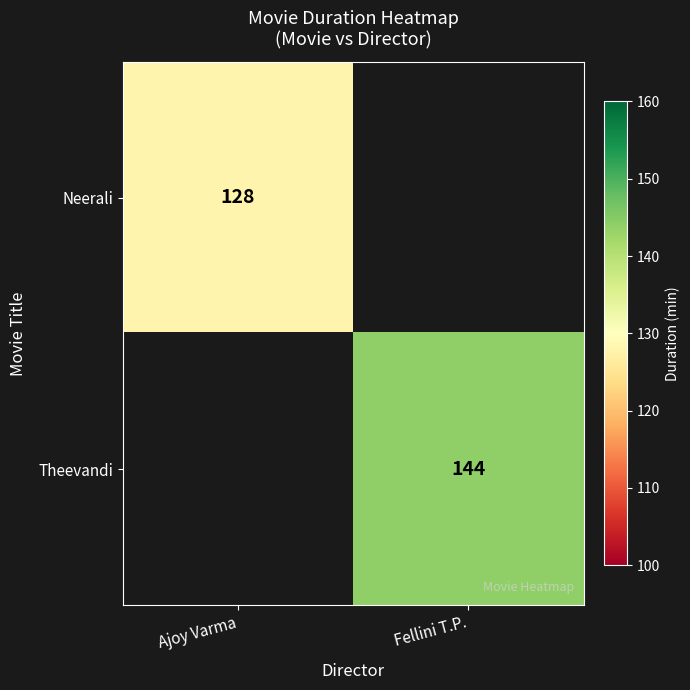

The Neerali series shows 203 at Ajoy Varma. True or false?

False